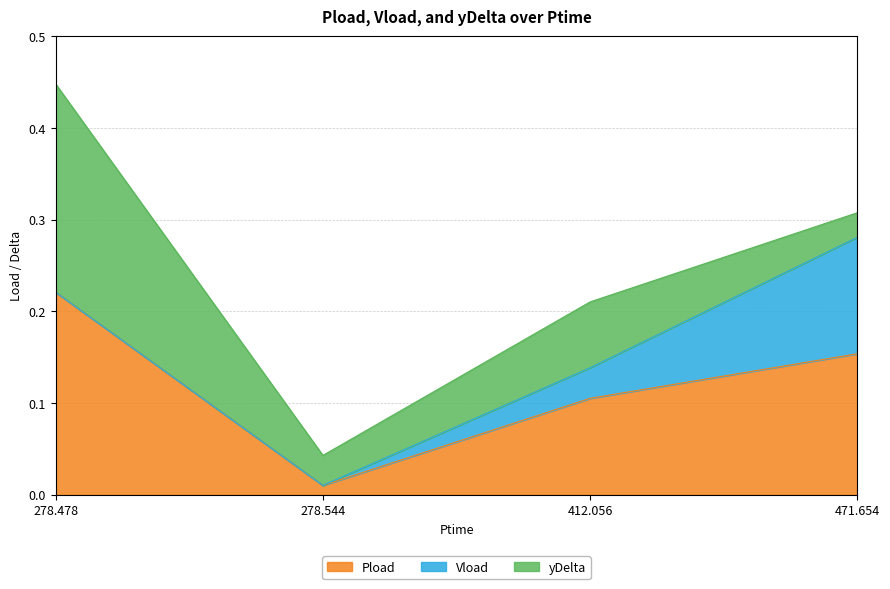

List the series in order of their overall mean, highest first.

Pload, yDelta, Vload